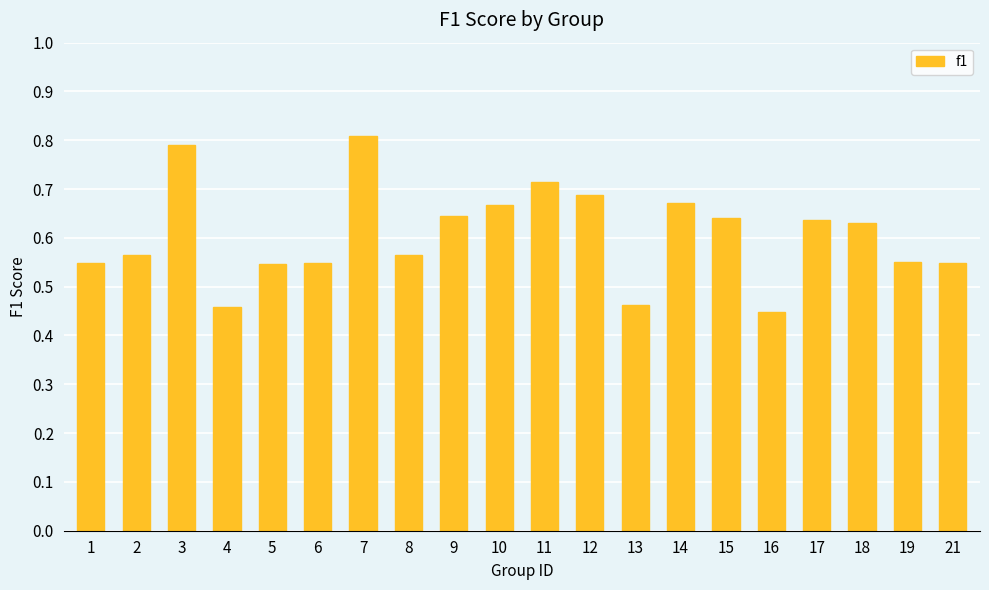

What is the greatest value displayed?

0.8